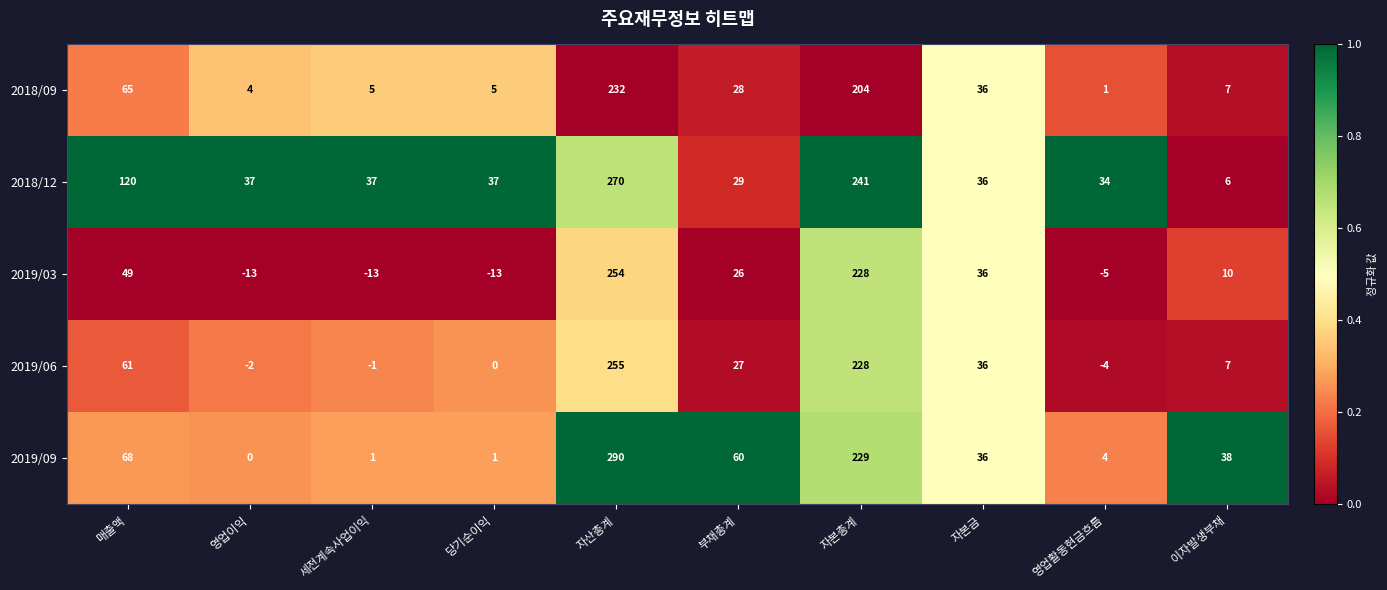

At which label does 2019/03 first exceed 26?

매출액